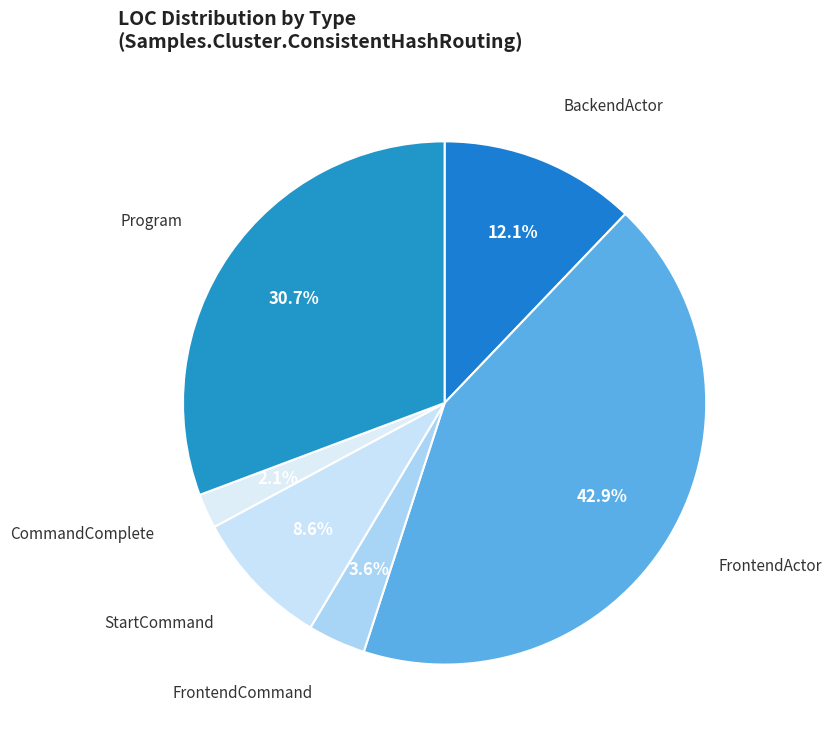

To the nearest percent, what percentage of the pie is FrontendActor?

43%